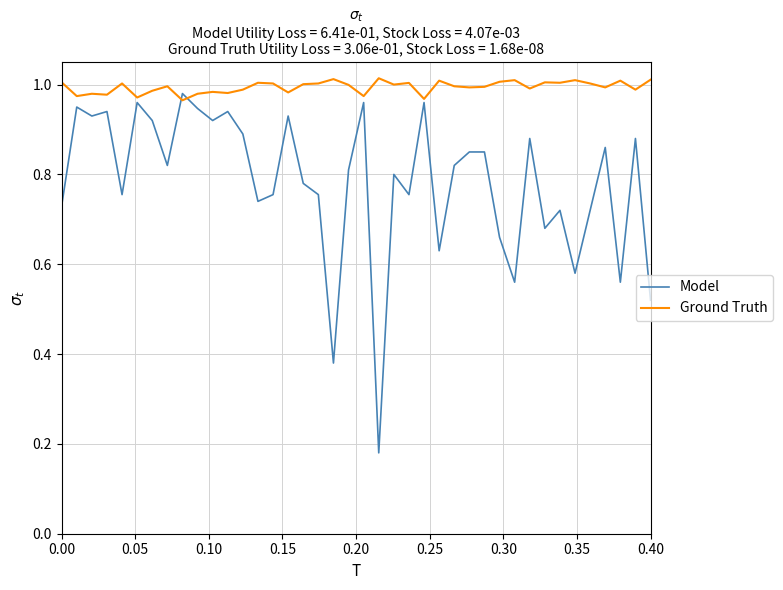

Which series has the largest total across all categories?

Ground Truth